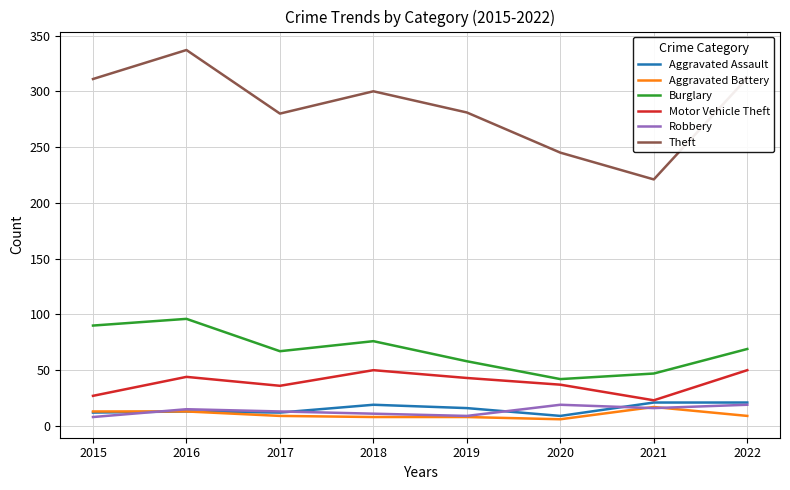

True or false: Burglary and Aggravated Assault cross at least once.

False